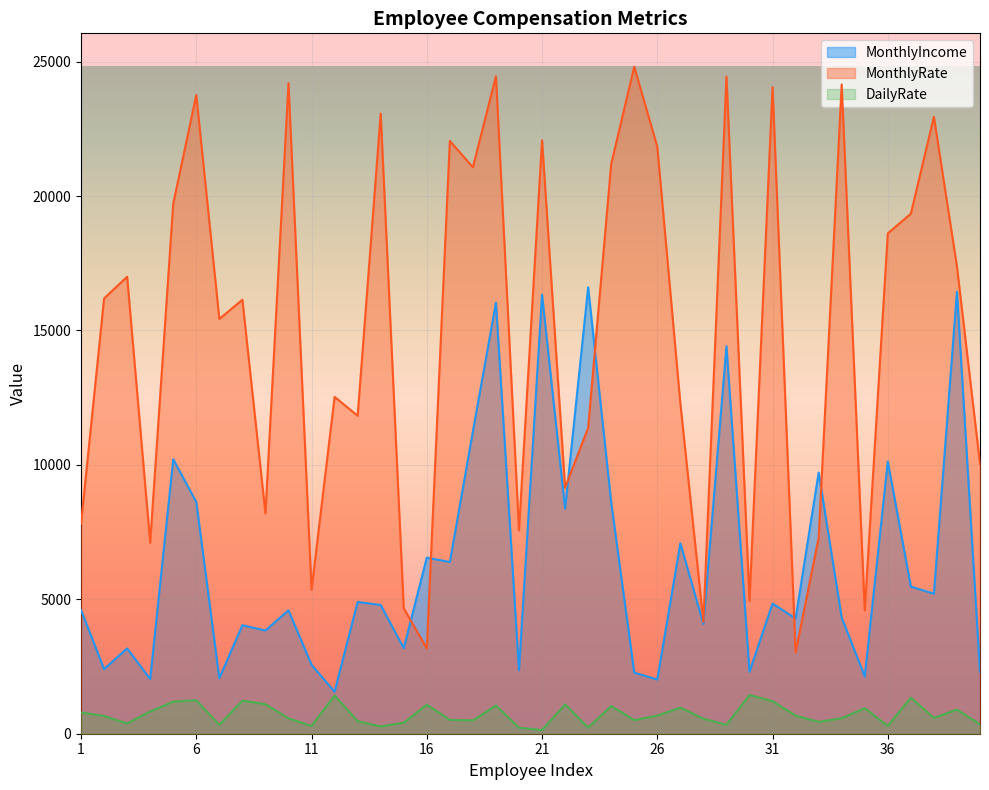

Which label corresponds to the smallest value in the chart?

21